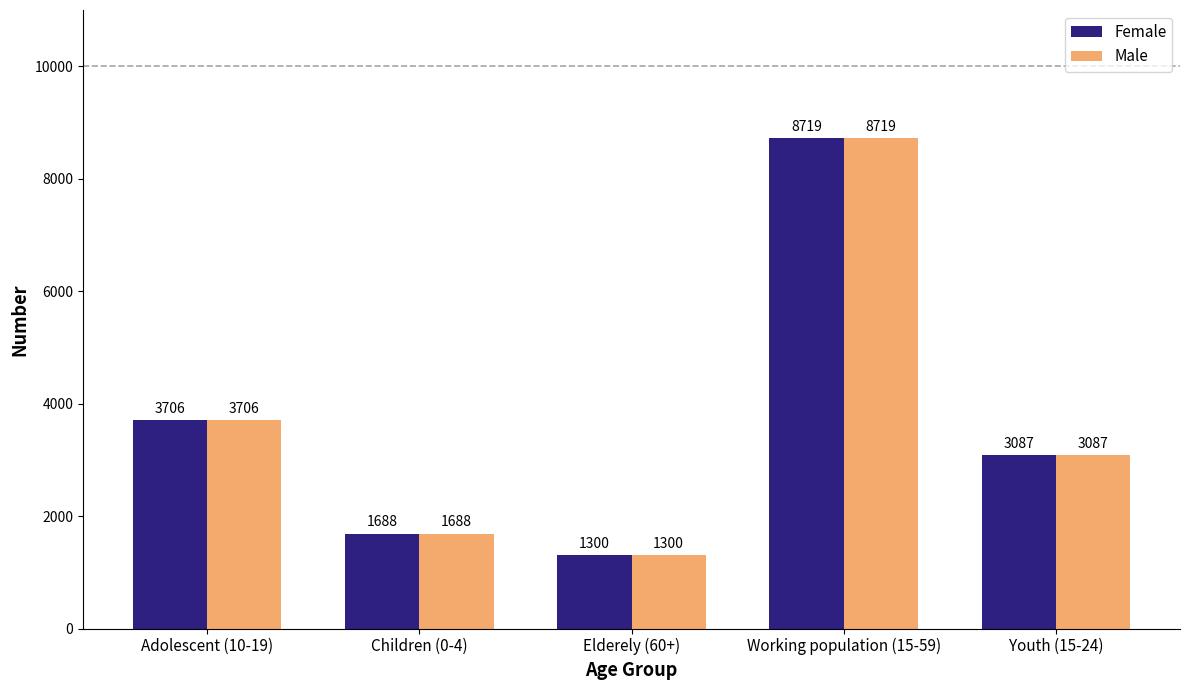

Which category has the highest value in the Male series?

Working population (15-59)